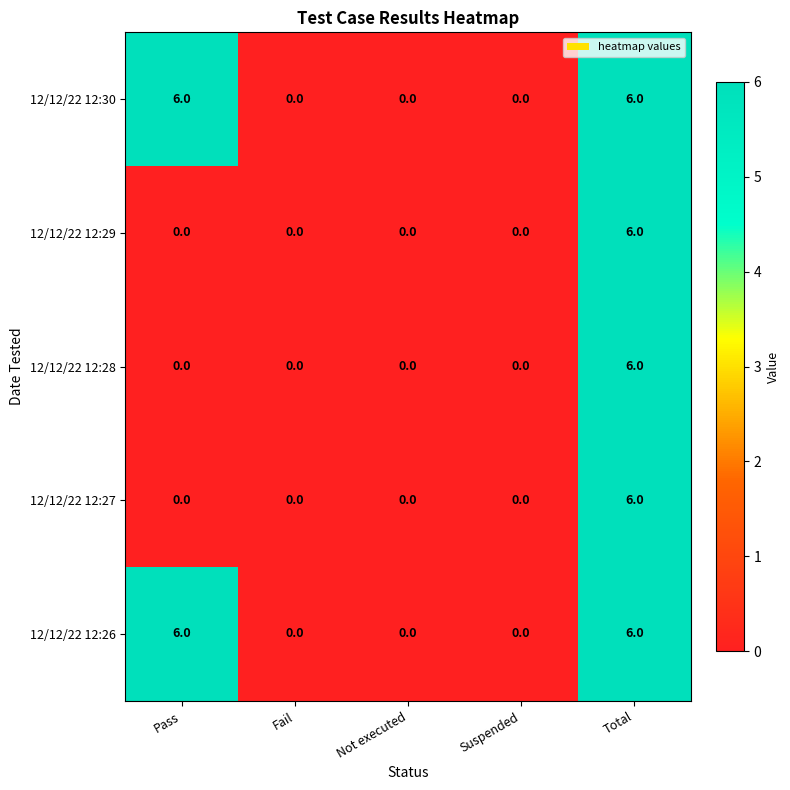

Reading left to right, list all the values displayed in this chart.

12/12/22 12:30: 6	0	0	0	6
12/12/22 12:29: 0	0	0	0	6
12/12/22 12:28: 0	0	0	0	6
12/12/22 12:27: 0	0	0	0	6
12/12/22 12:26: 6	0	0	0	6